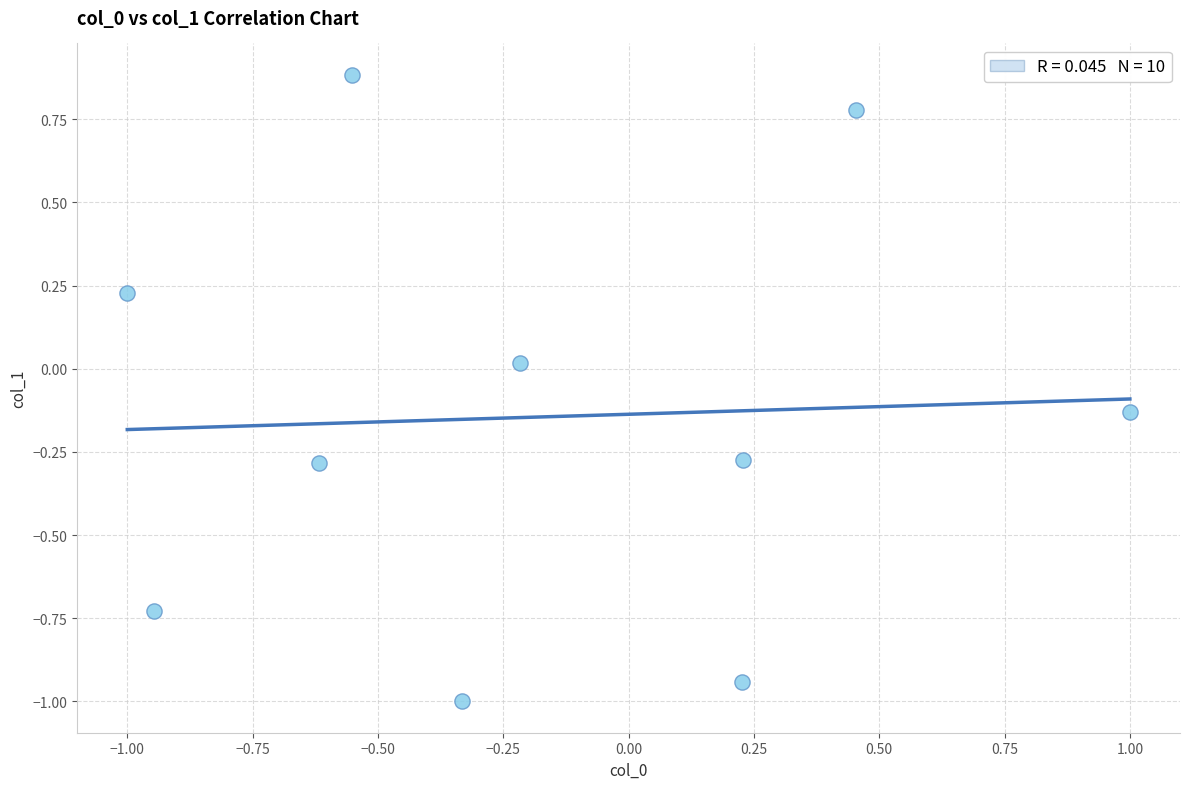

What is the range of X values (max minus min)?

2.0